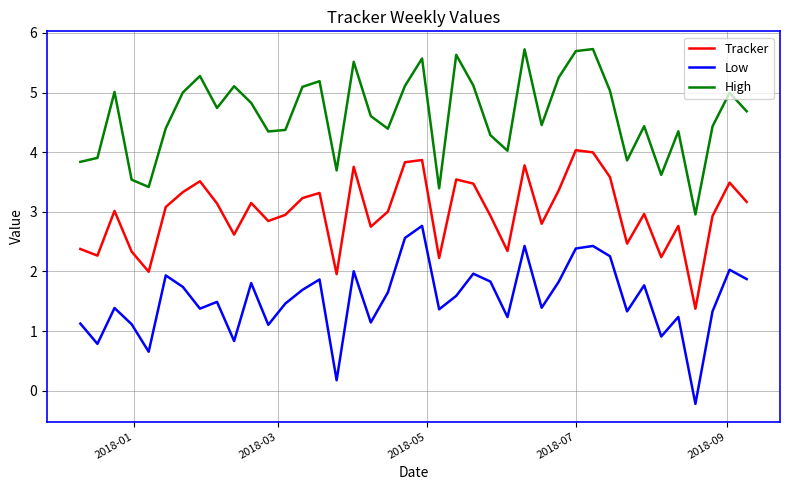

Which series has the largest total across all categories?

High